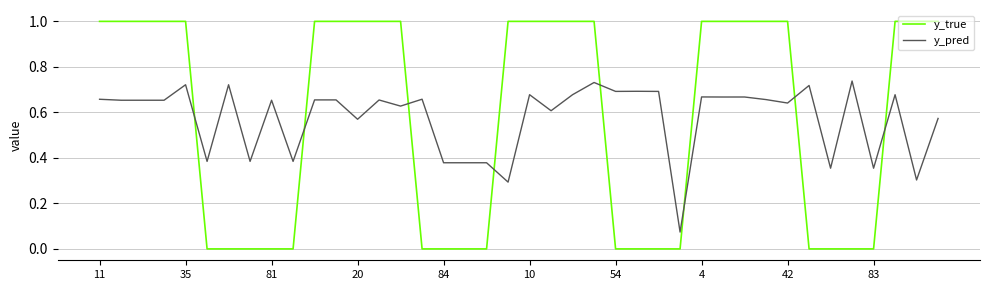

Does the chart display data point markers on the line(s)?

No